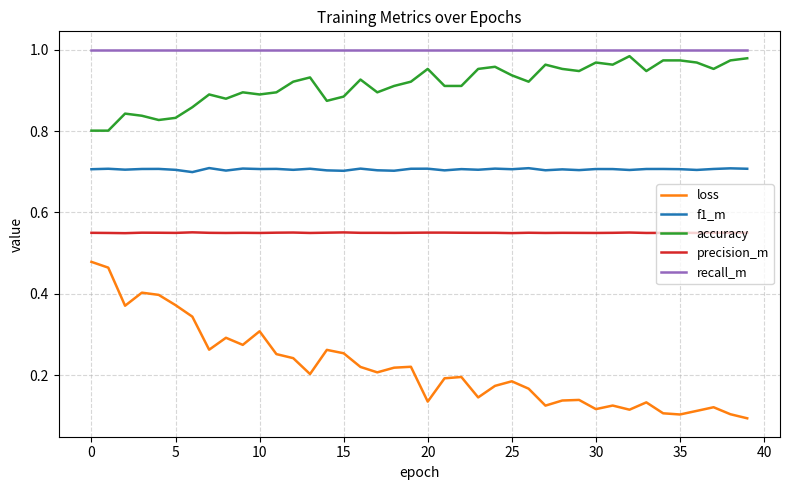

True or false: accuracy and loss cross at least once.

False